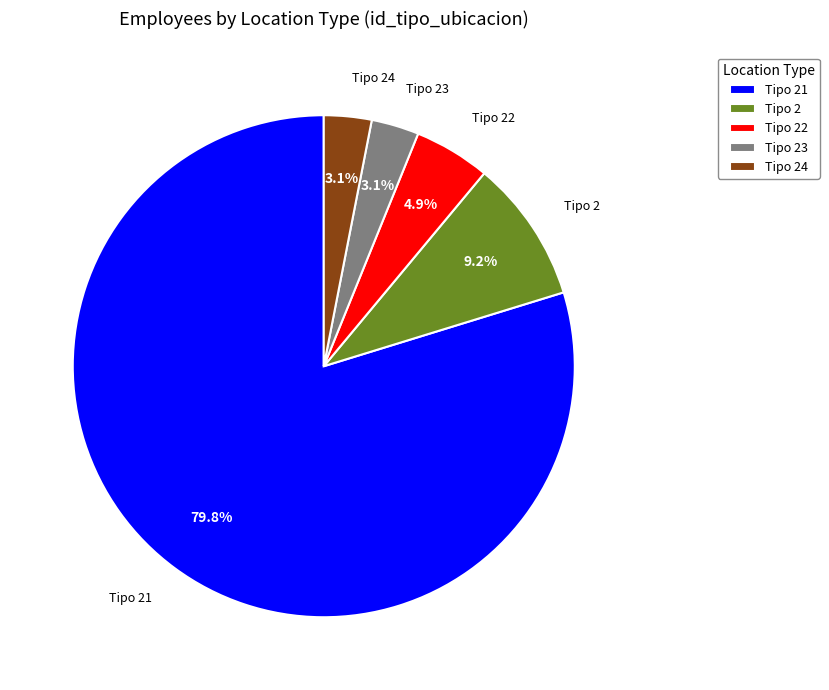

What is the majority slice?

Tipo 21